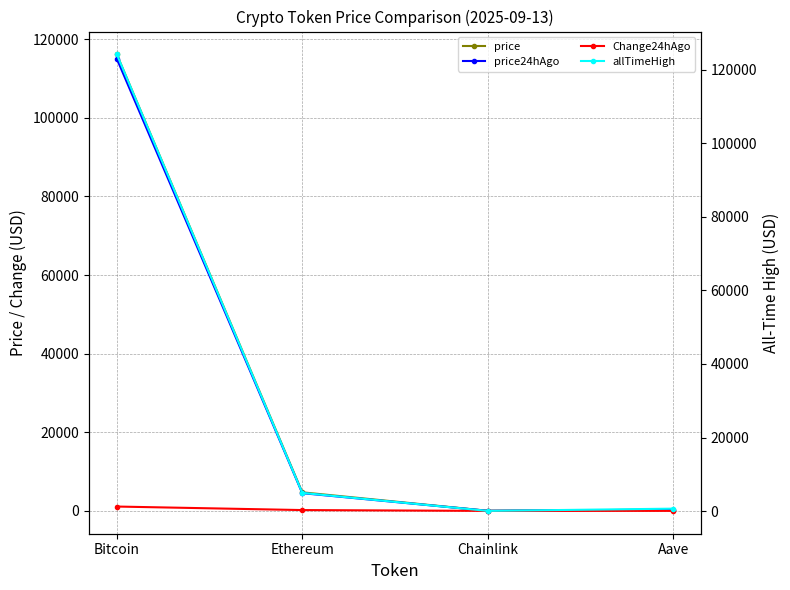

At which category does the chart reach its peak across all series?

Bitcoin